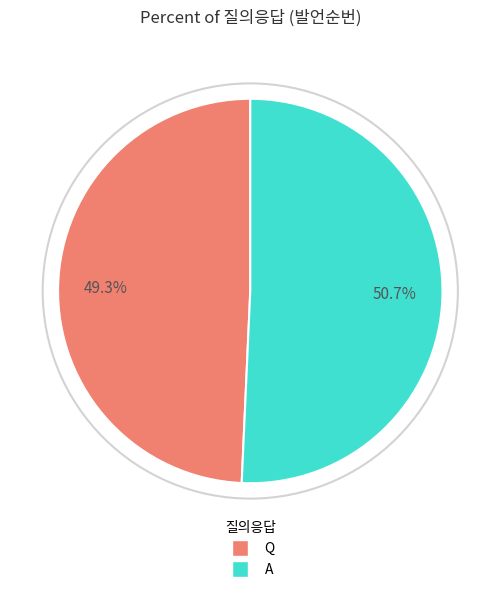

What percentage is the Q slice, to the nearest percent?

49%